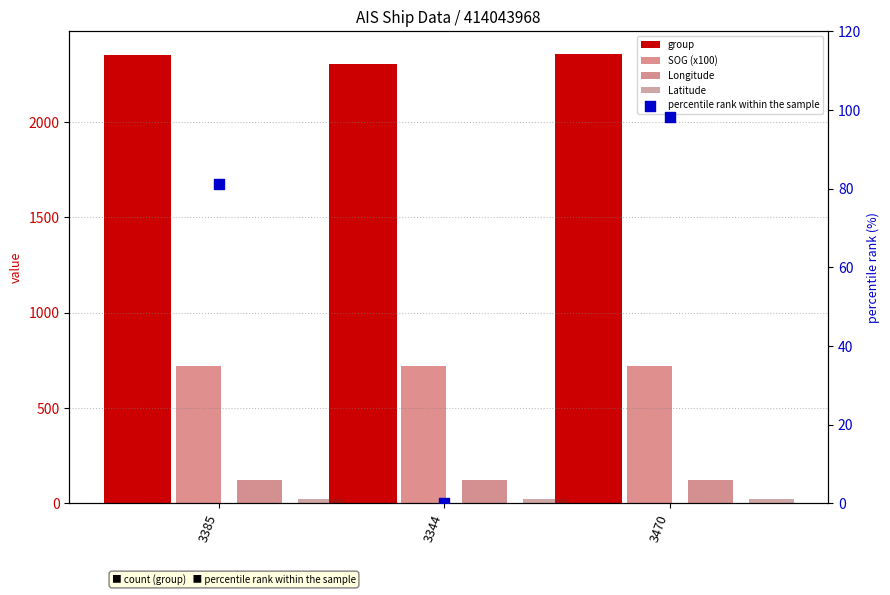

Which series reaches the maximum Y coordinate?

group